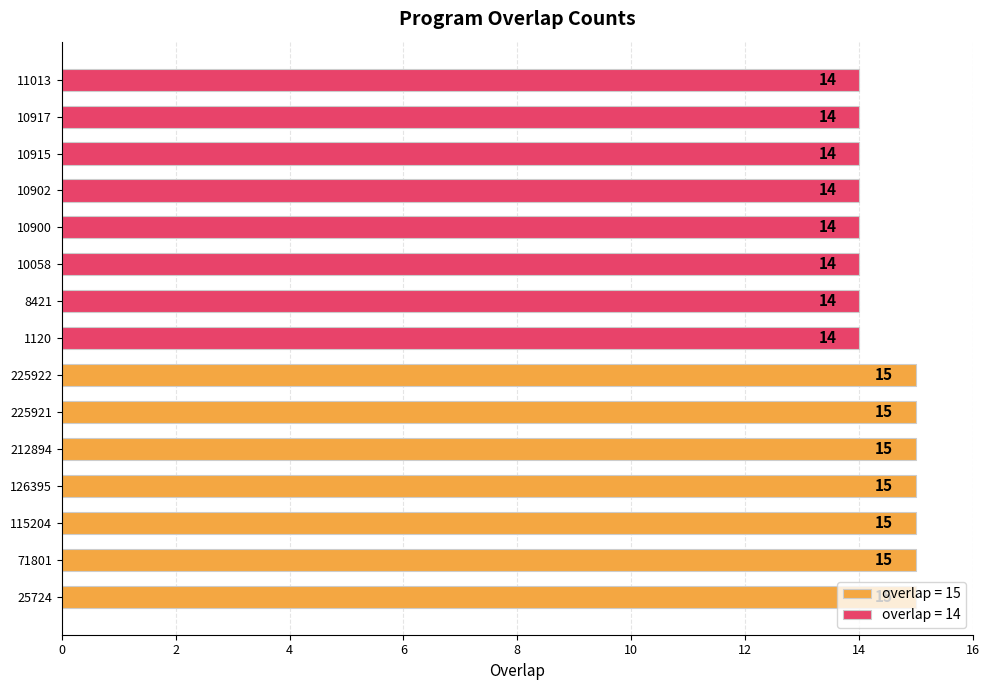

True or false: the data shows 15 at 212894.

True